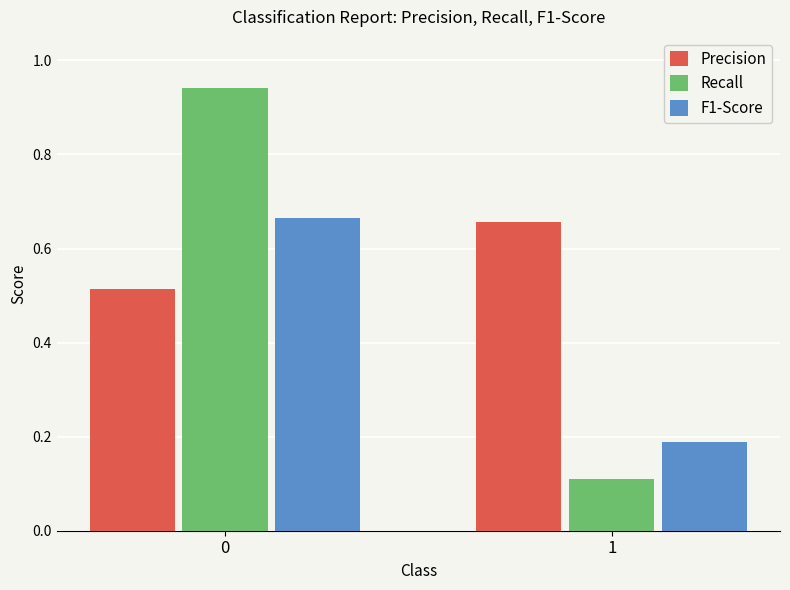

True or false: Recall has a value of 0.2 at 1.

False